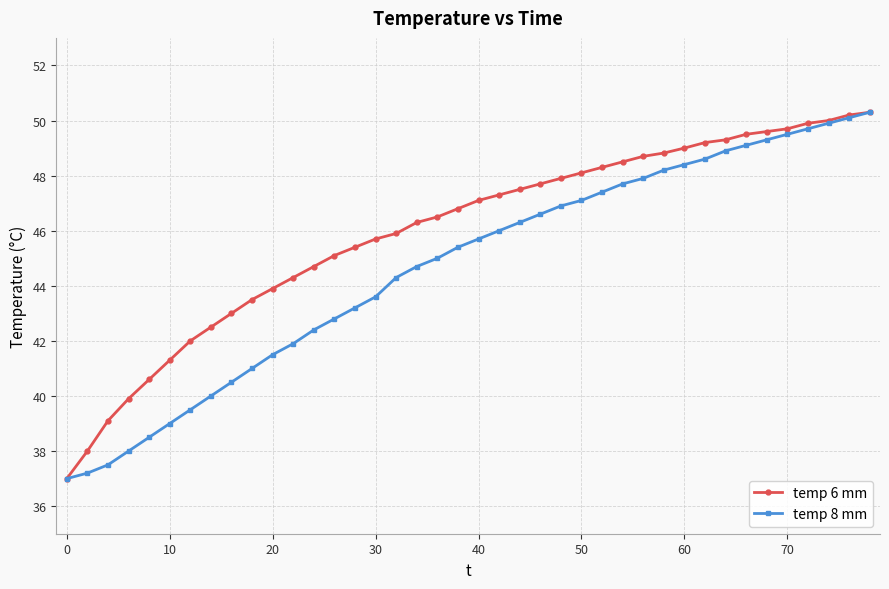

How many lines are shown in the chart?

2